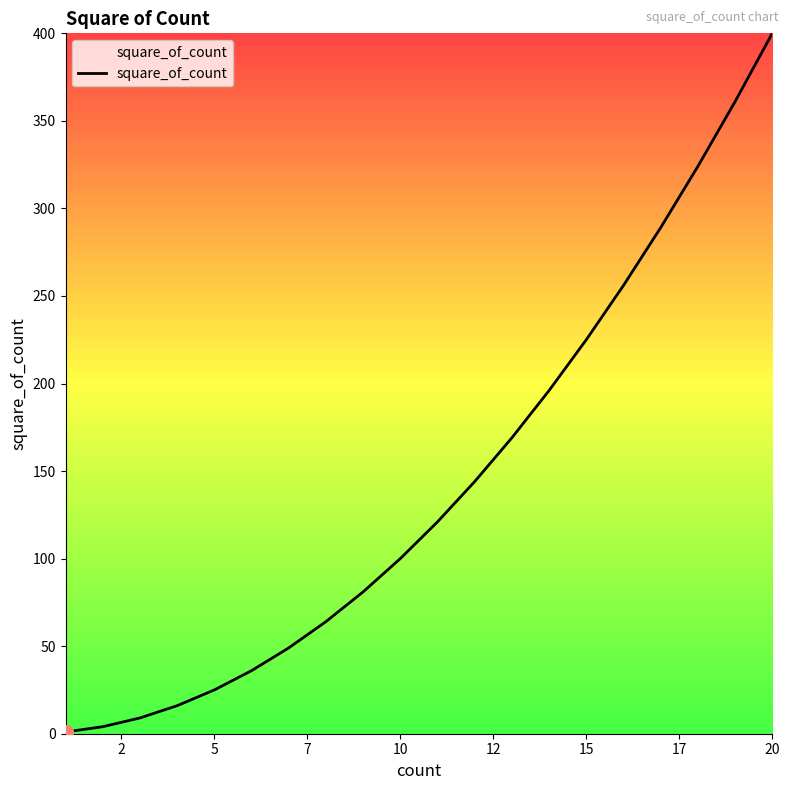

What is the difference between the maximum and minimum values?

399